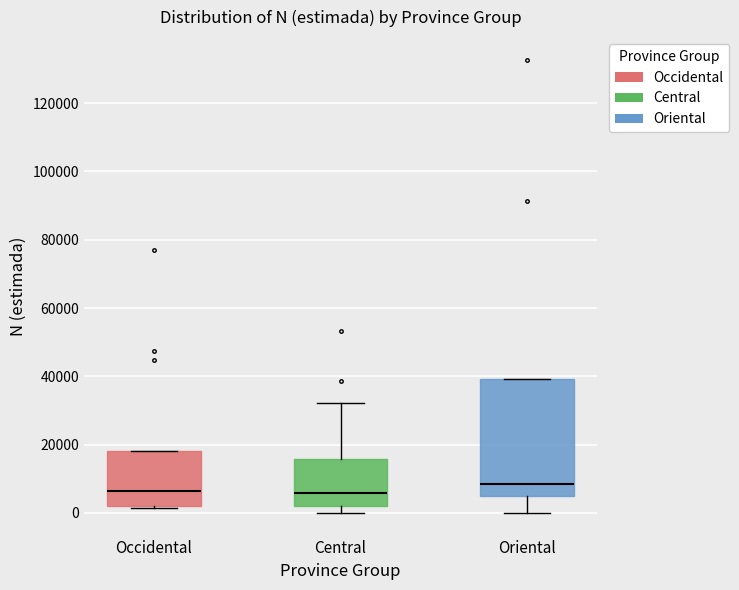

Where is the lower edge of the box for Oriental on the y-axis? The values are not printed on the chart, so give them approximately, as read against the axis.

6000